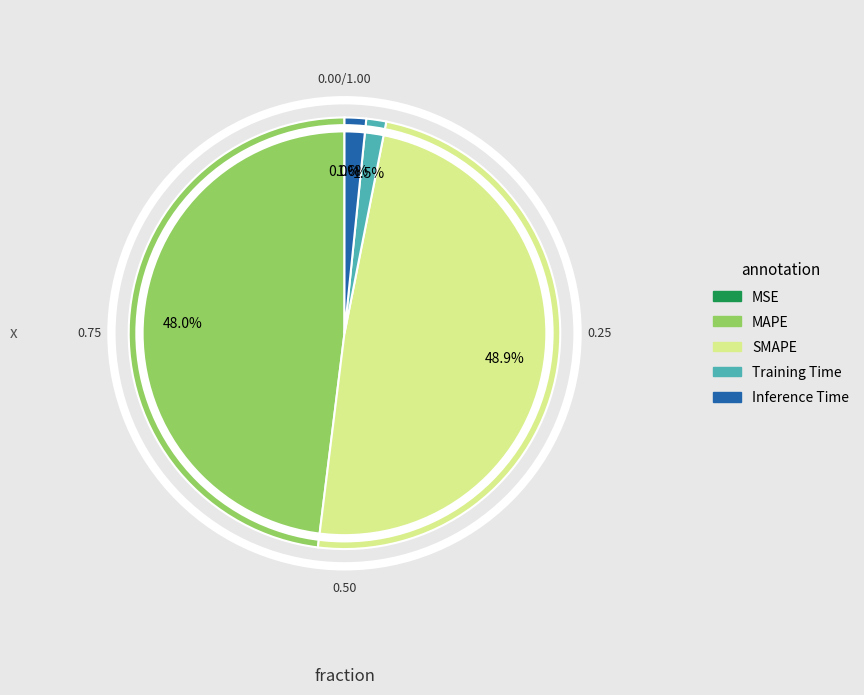

What portion of the pie excludes Inference Time?

98.4%